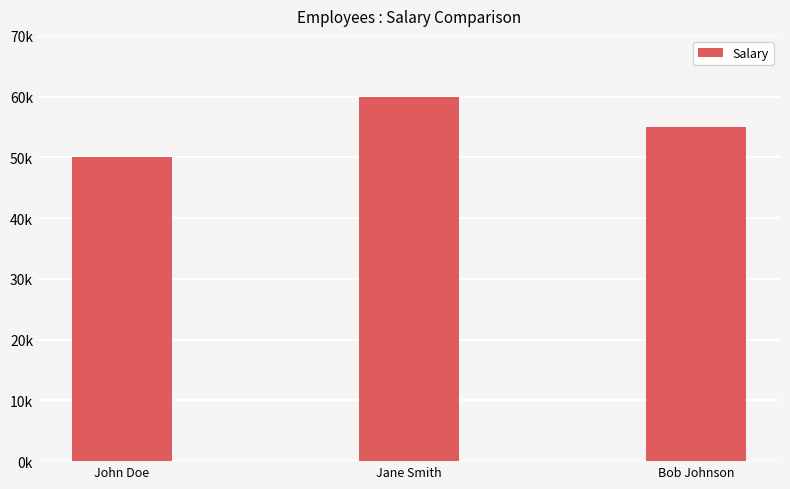

What is the difference between the maximum and minimum values?

10000